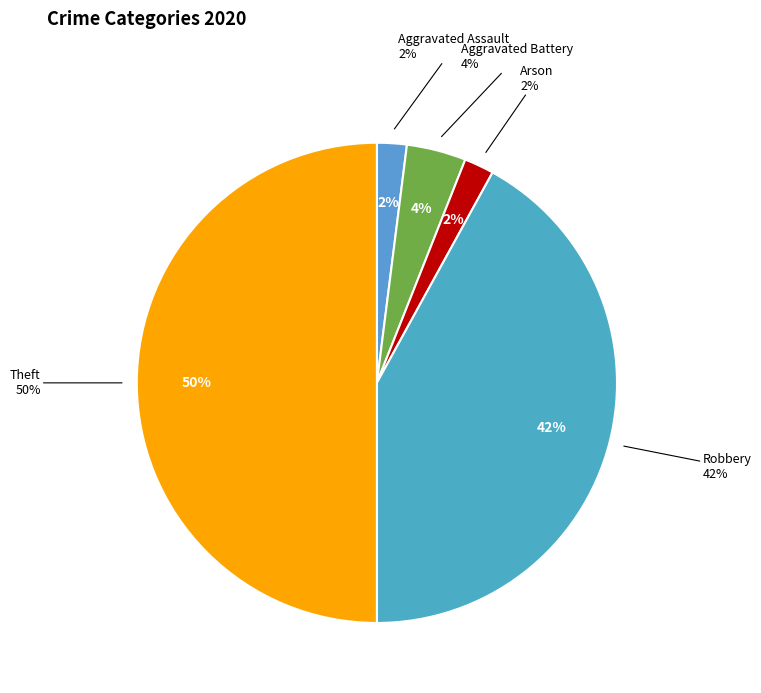

To the nearest percent, what is the difference between the largest and smallest slice percentages?

48%